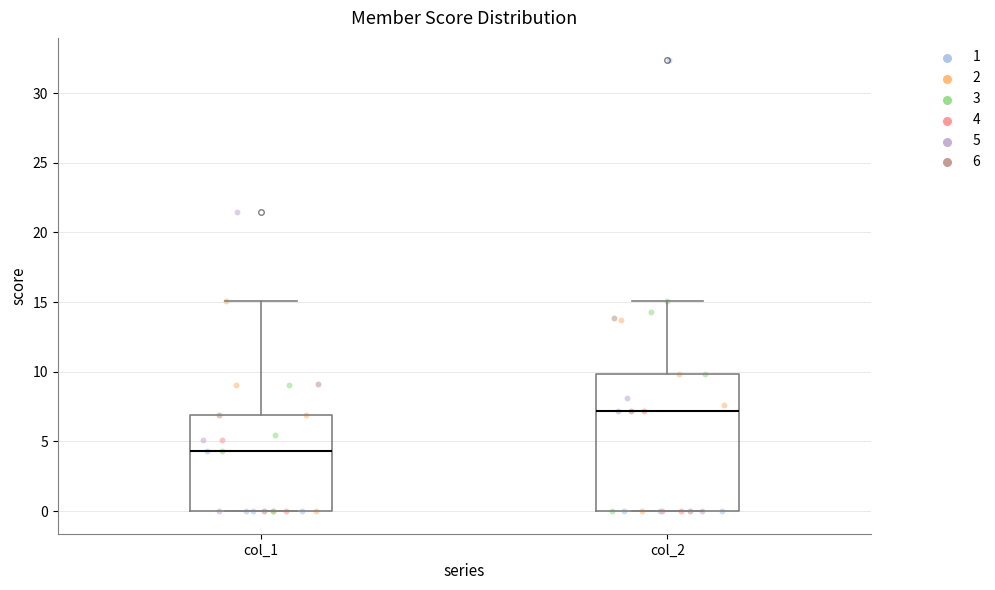

Reading left to right, transcribe this box plot: for each box, give where its median line is, the range the box spans, and where its two whiskers end, as read against the y-axis. The values are not printed on the chart, so give them approximately, as read against the axis.

col_1: median 4.5, box 0.0 to 7.0, whiskers 0.0 to 15.0
col_2: median 7.0, box 0.0 to 10.0, whiskers 0.0 to 15.0